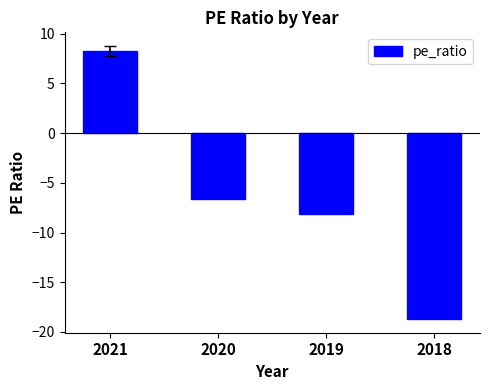

What is the sum of all values?

-25.2